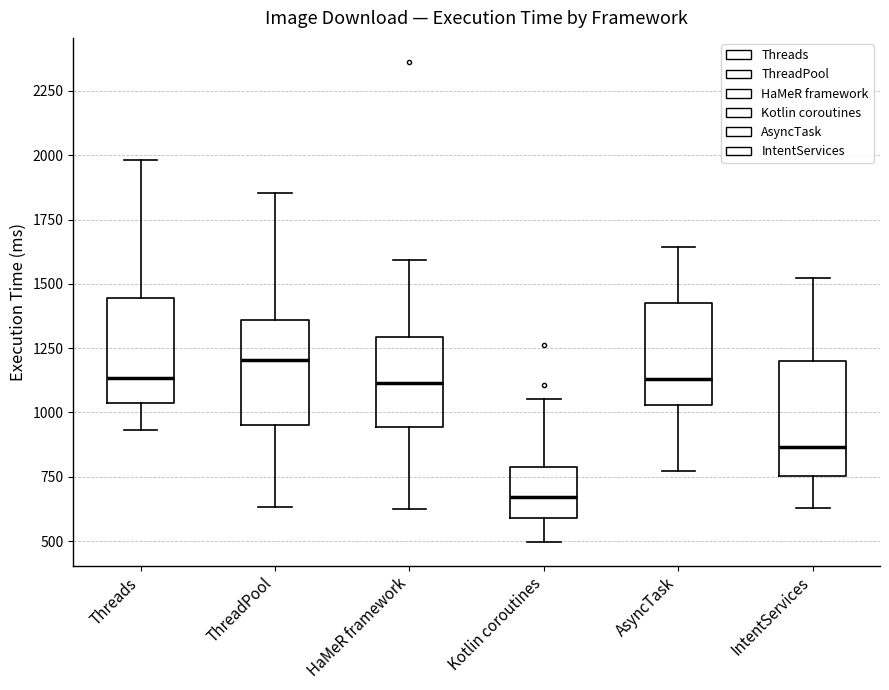

Which box's median line is the highest?

ThreadPool